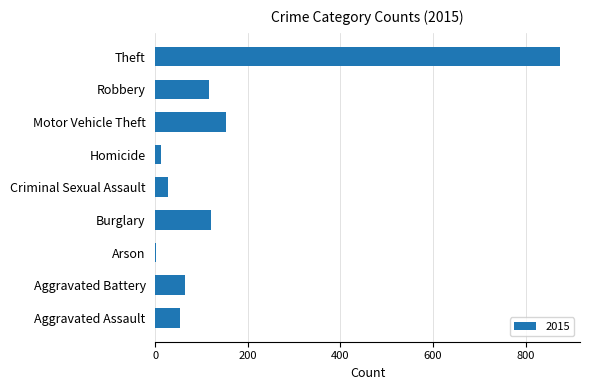

What is the maximum value shown in the chart?

874